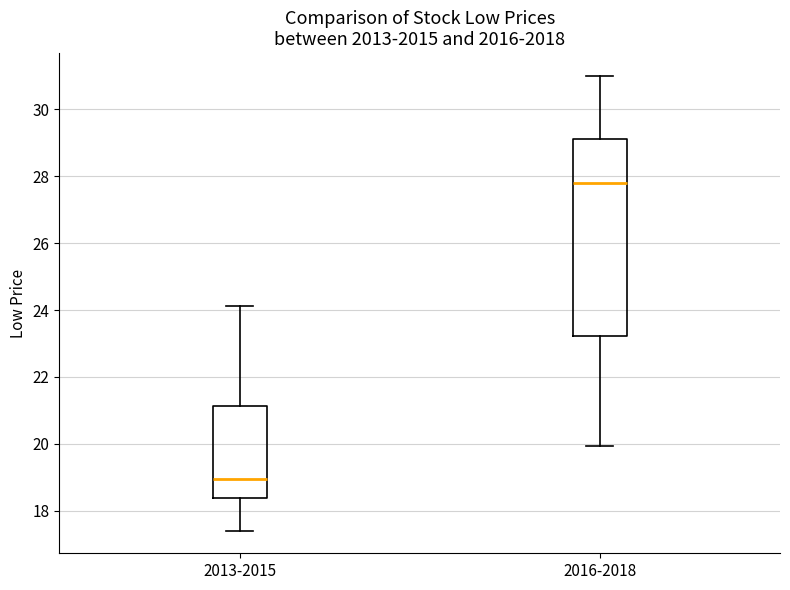

Reading left to right, transcribe this box plot: for each box, give where its median line is, the range the box spans, and where its two whiskers end, as read against the y-axis. The values are not printed on the chart, so give them approximately, as read against the axis.

2013-2015: median 19.0, box 18.4 to 21.2, whiskers 17.4 to 24.2
2016-2018: median 27.8, box 23.2 to 29.2, whiskers 20.0 to 31.0